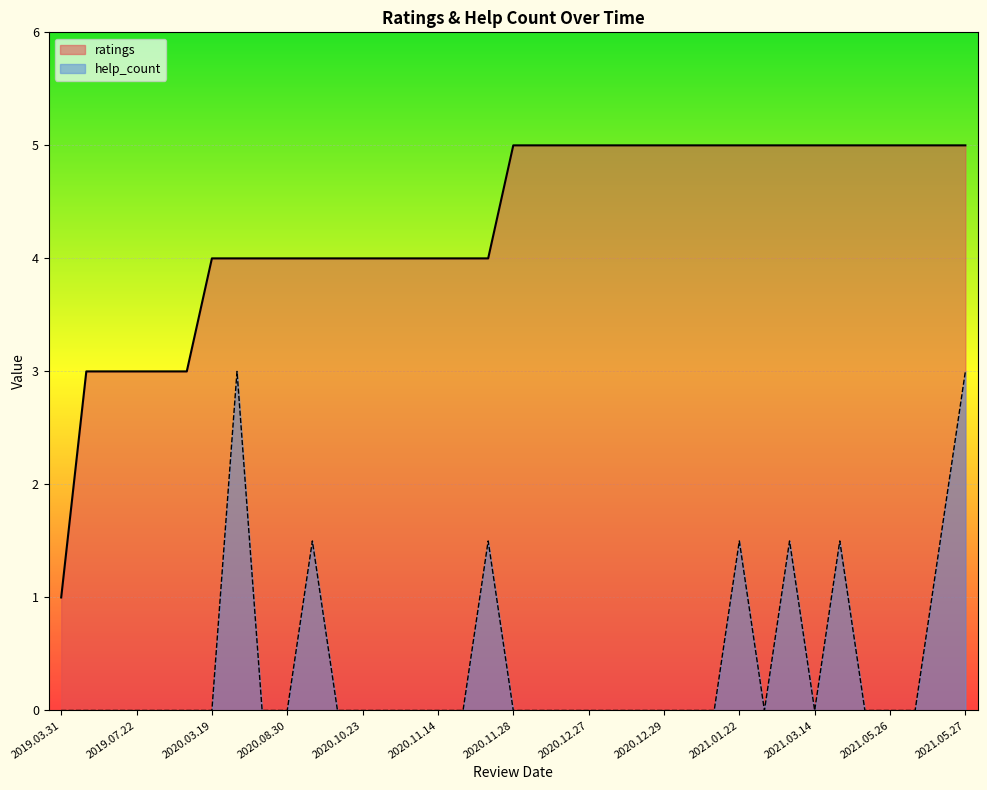

How many interior local valleys does the help_count series have?

2